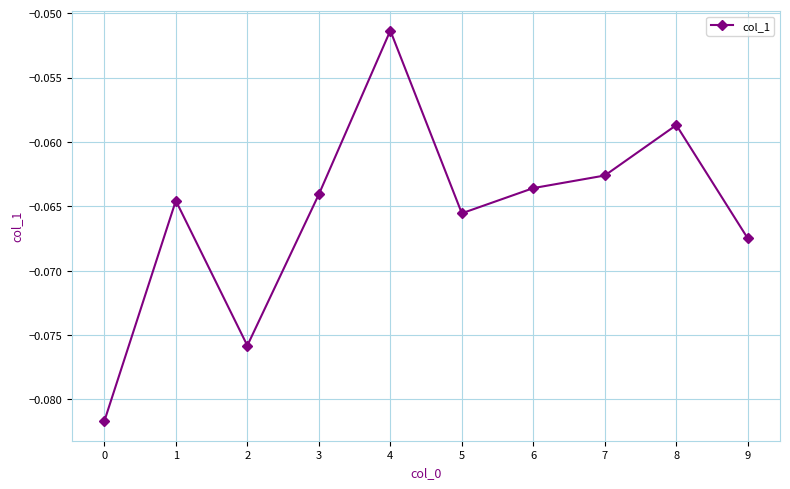

Which category has the highest value across all series?

4